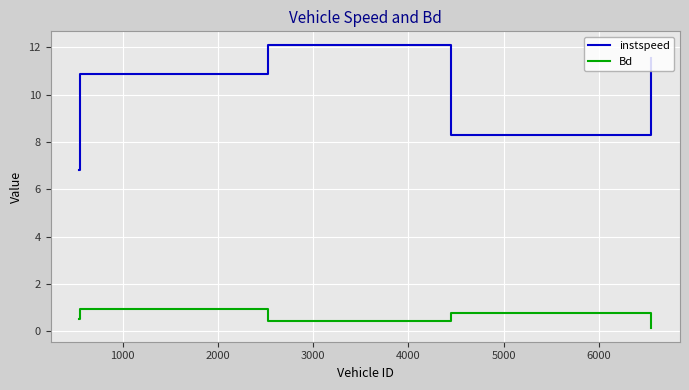

At how many categories does at least one series exceed 4?

5